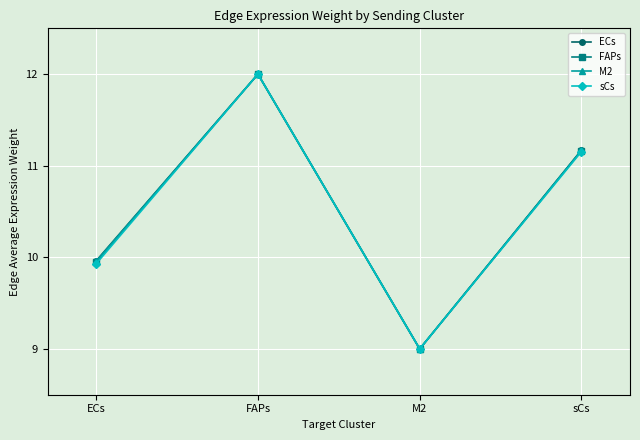

What are all the series names shown in the legend?

ECs, FAPs, M2, sCs